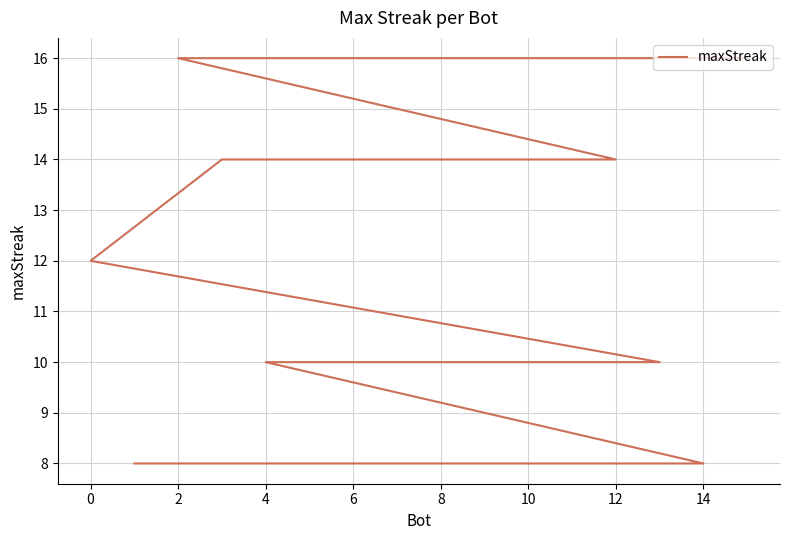

What is the value of the 6th point from the left?

14